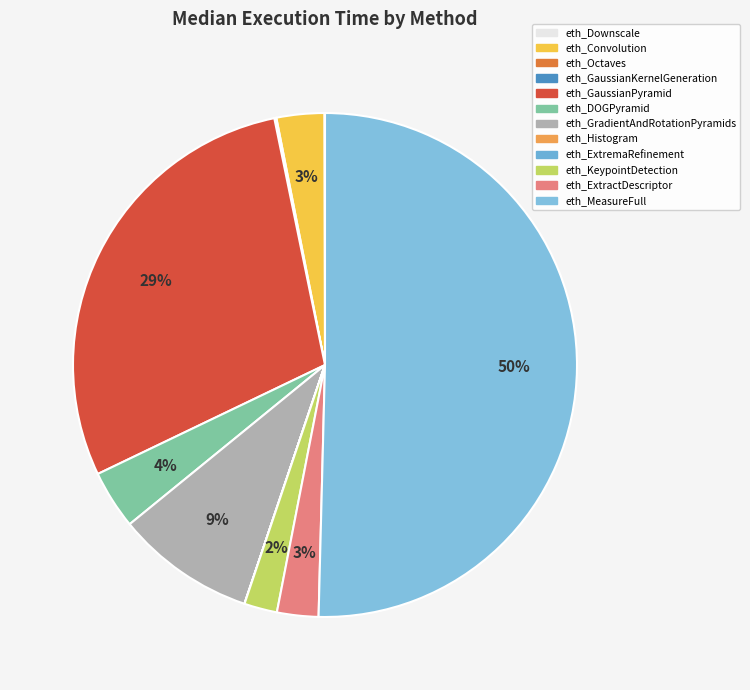

The eth_ExtractDescriptor slice represents 1% of the pie. True or false?

False